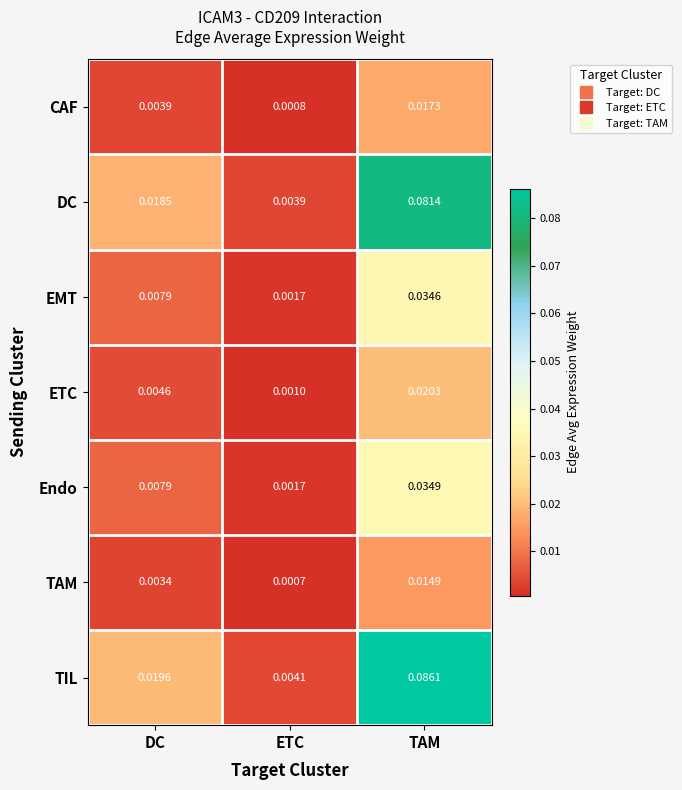

Which category has the highest value in the ETC series?

TAM